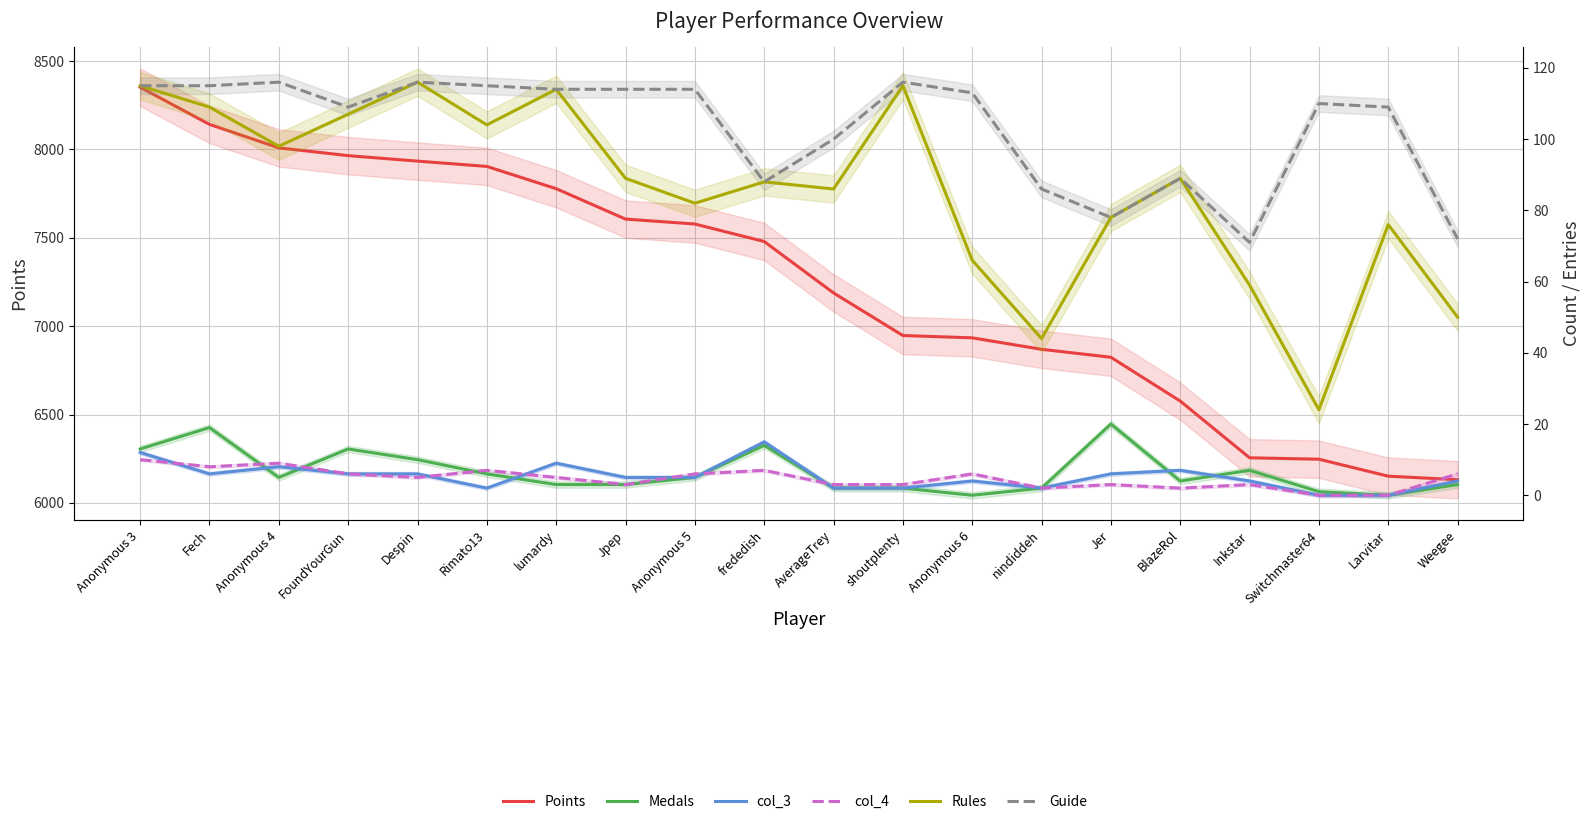

The value of Points at Despin is 7934. True or false?

True